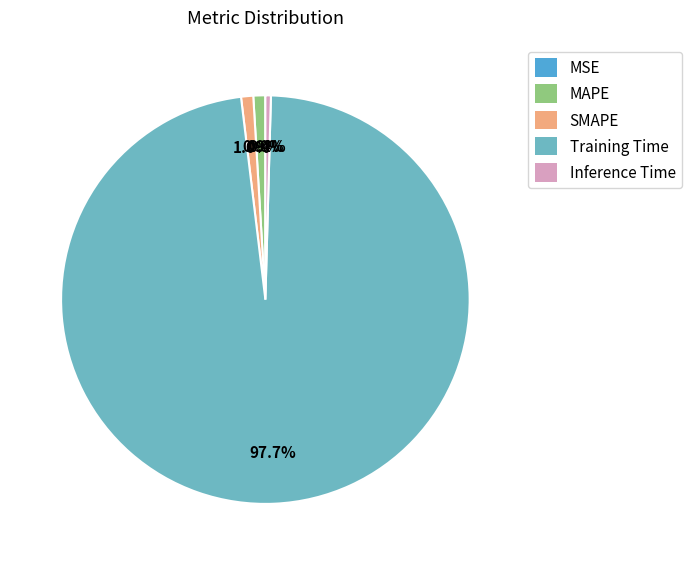

What is the largest slice in the pie chart?

Training Time